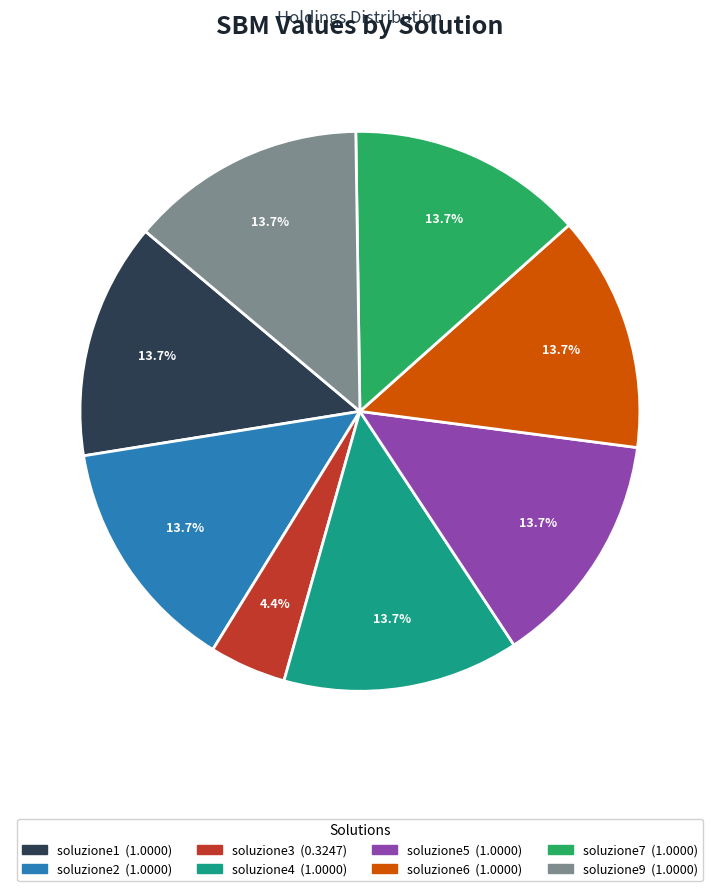

Which slice is the smallest?

soluzione3